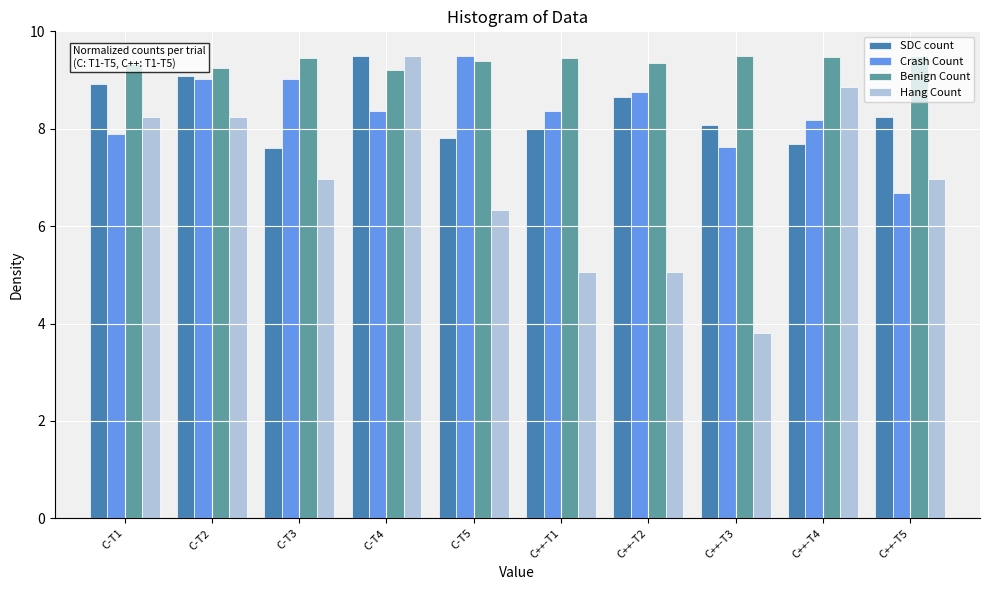

True or false: Benign Count has a value of 4.2 at C-T4.

False